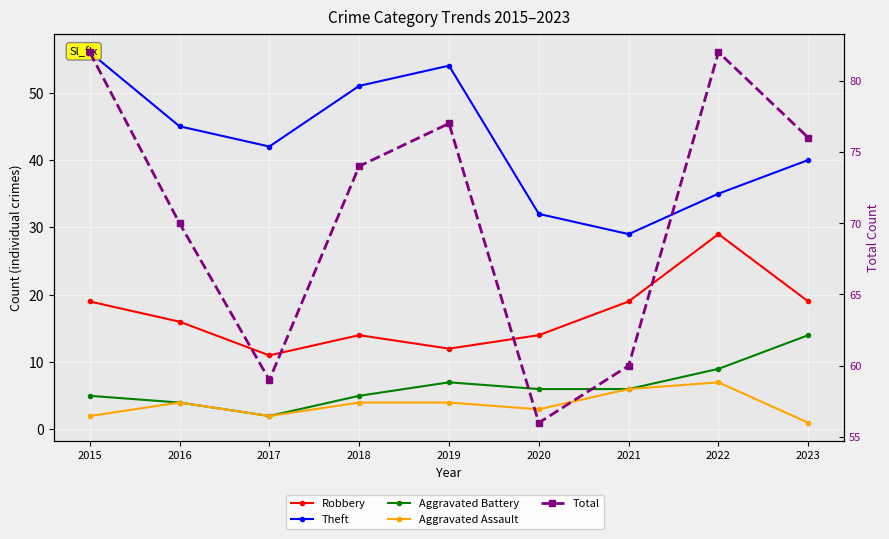

What is the sum of the Aggravated Assault values at 2020 and 2016?

7